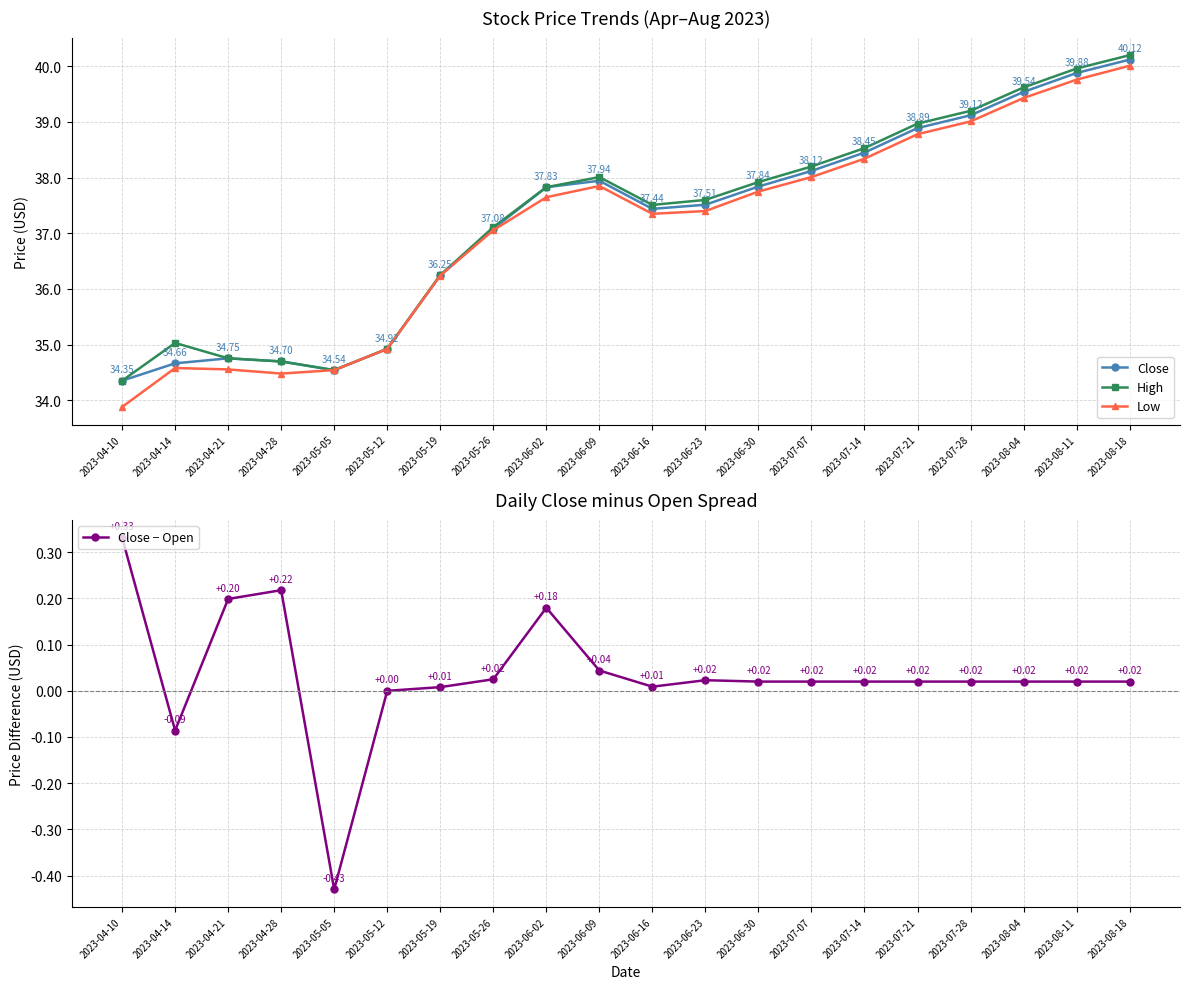

How many data points in Close are above 37?

13